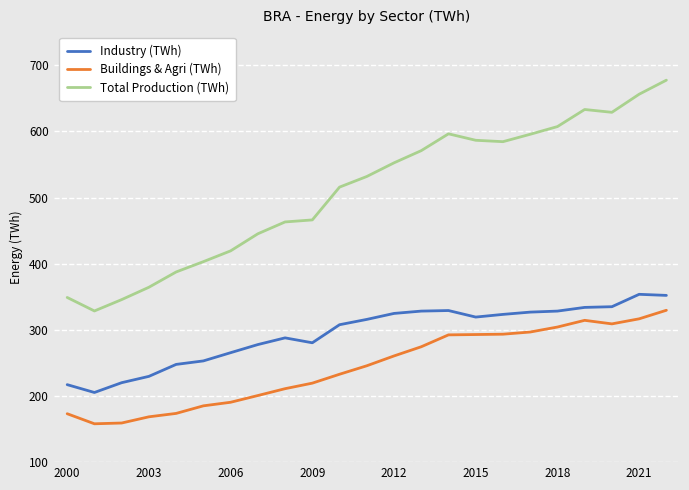

Rank the series by their average value, from highest to lowest.

Total Production (TWh), Industry (TWh), Buildings & Agri (TWh)